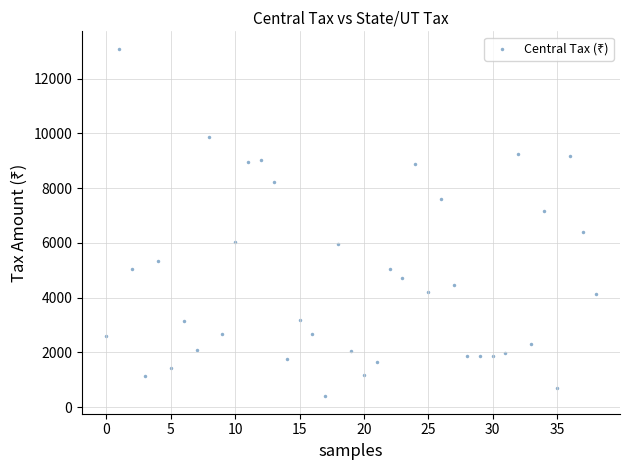

What is the range of Y values (max minus min)?

12699.1